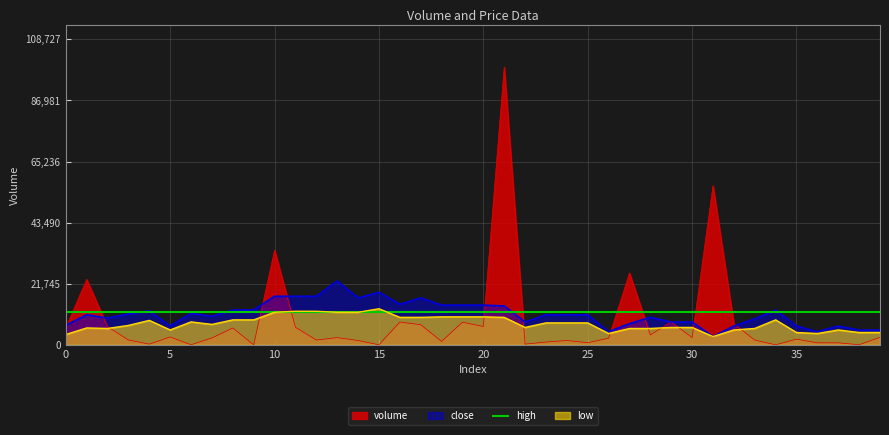

What is the highest value of the low series?

12849.6